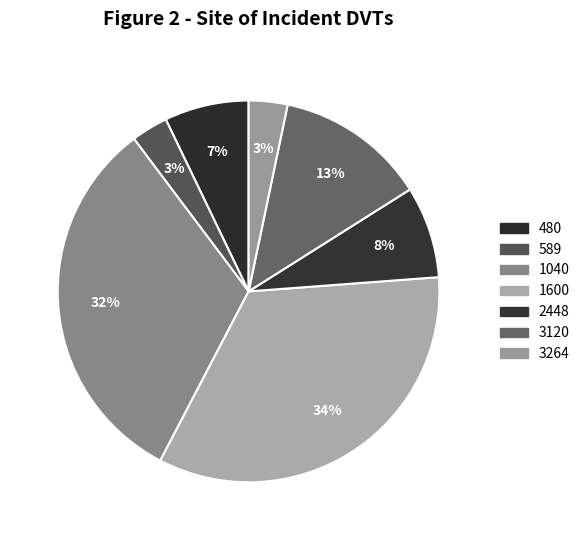

Count the number of slices in the pie.

7